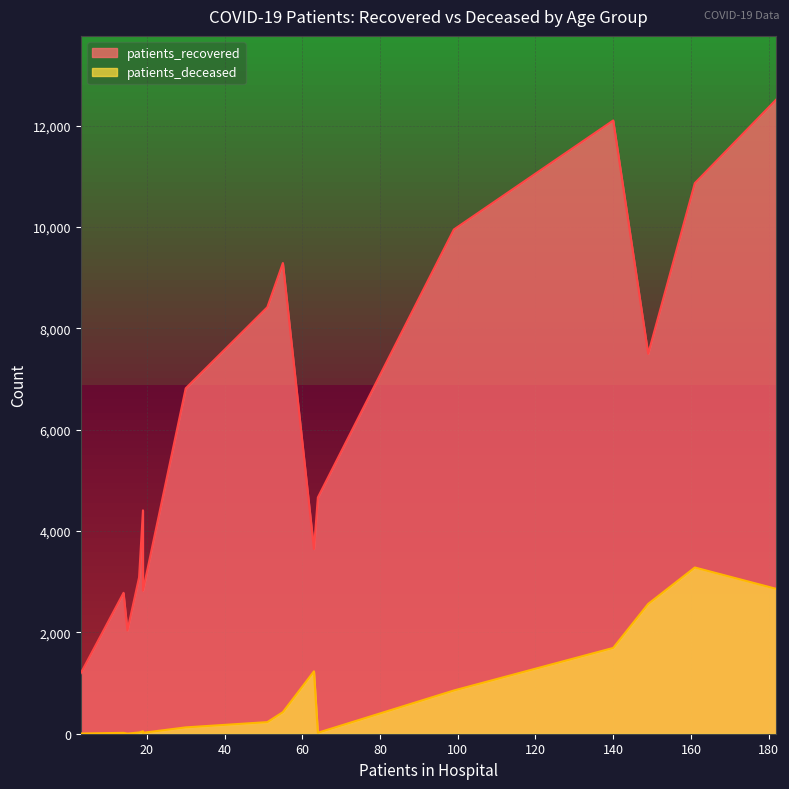

What is the average value of the patients_deceased series?

837